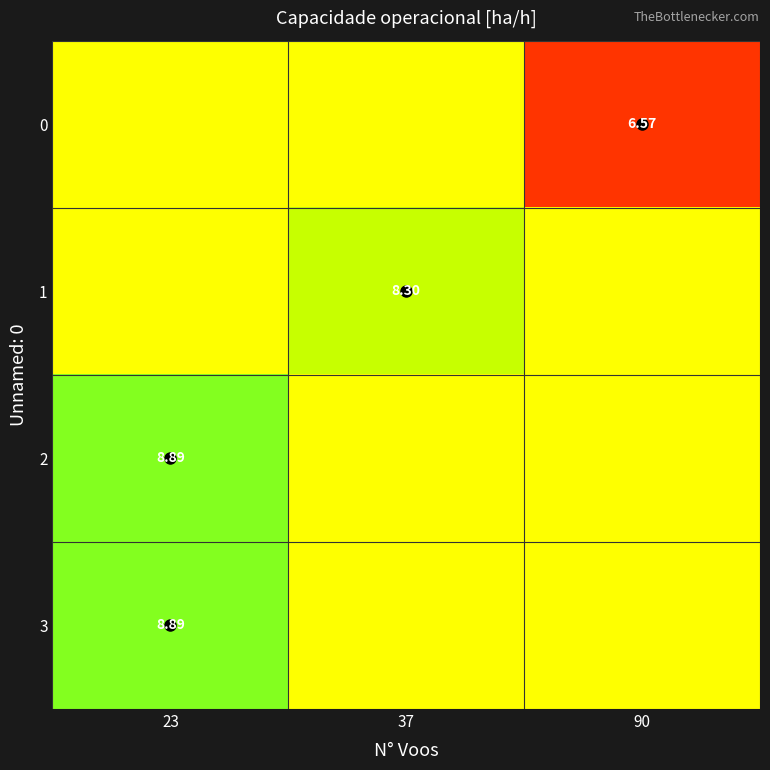

Is the value of 0 at 90 greater than the value of 3 at 23?

No